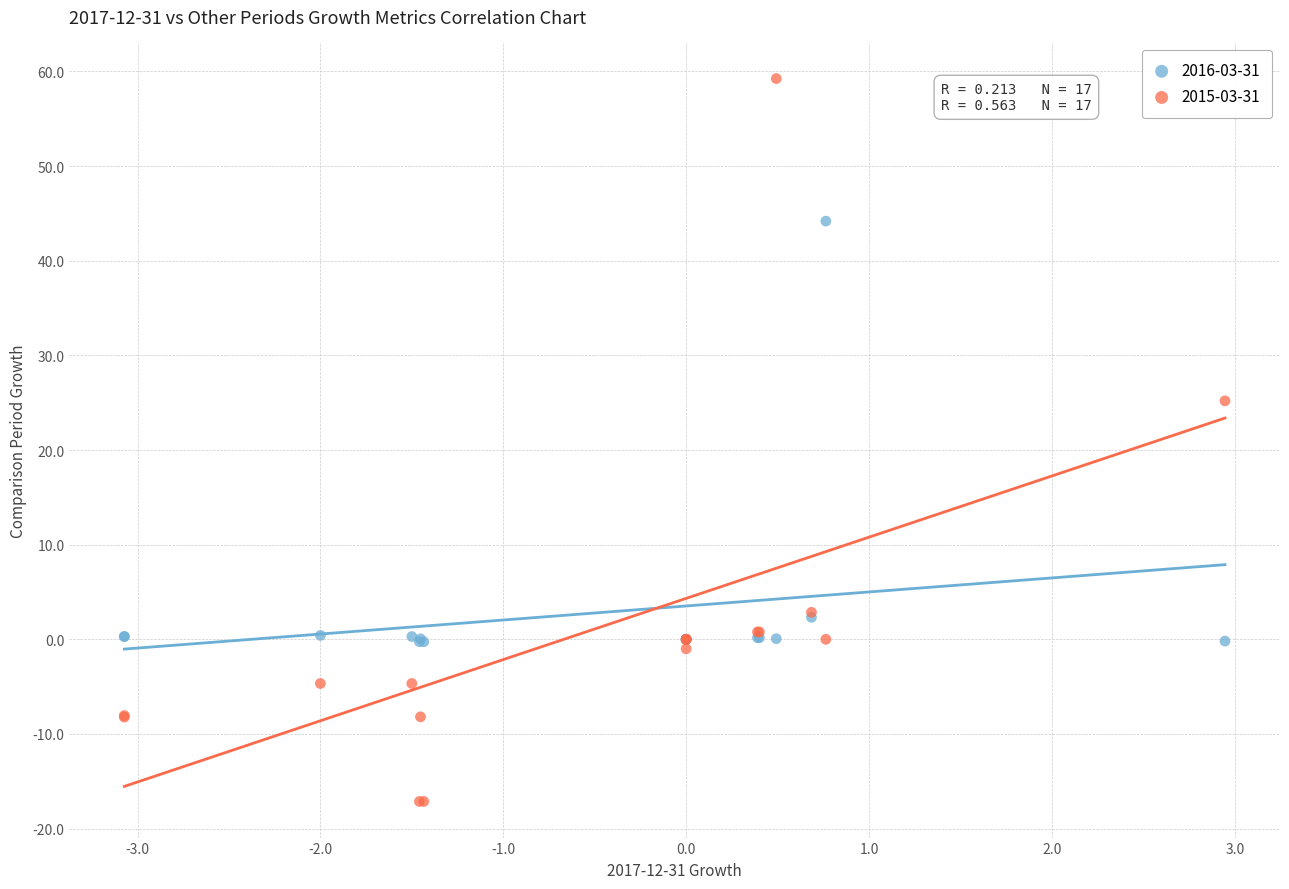

Which series has the largest Y range (max minus min)?

2015-03-31